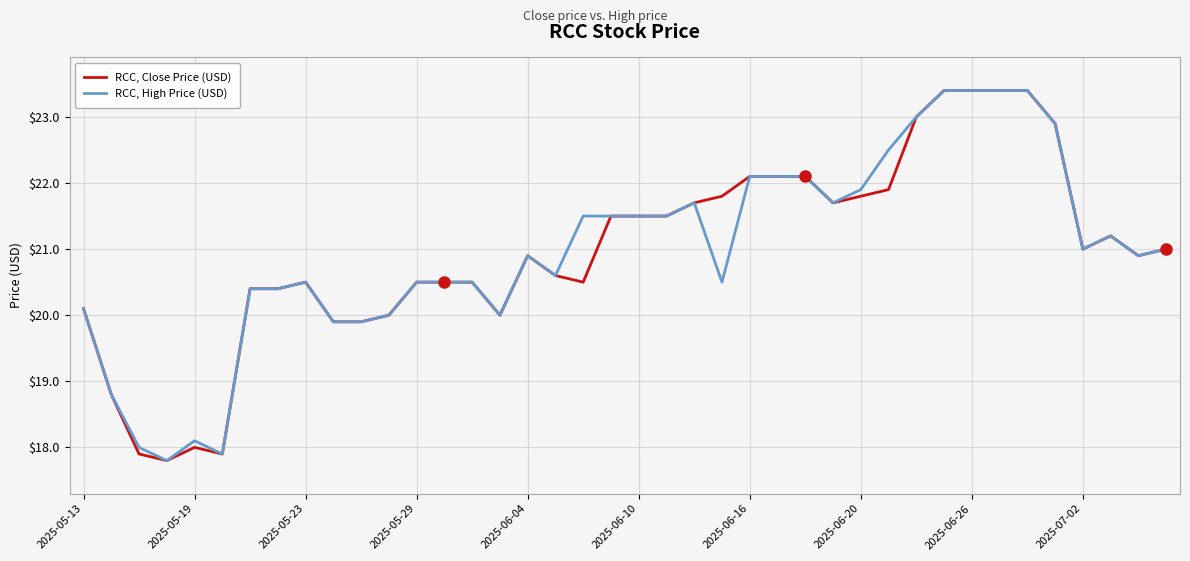

What is the highest value of the RCC, Close Price (USD) series?

23.4